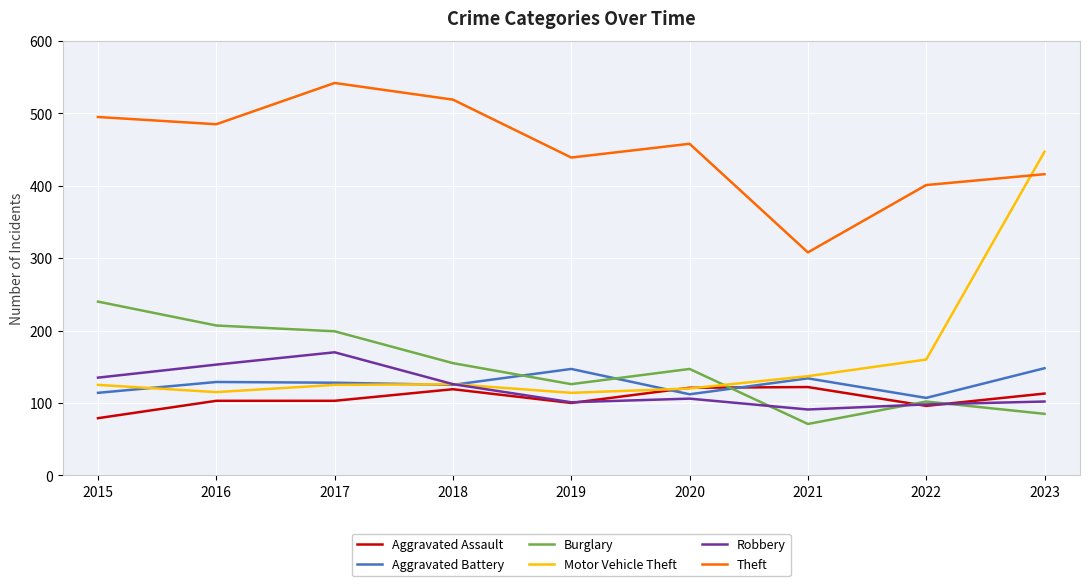

What value does the Aggravated Battery series have at 2016, to the nearest 5?

130